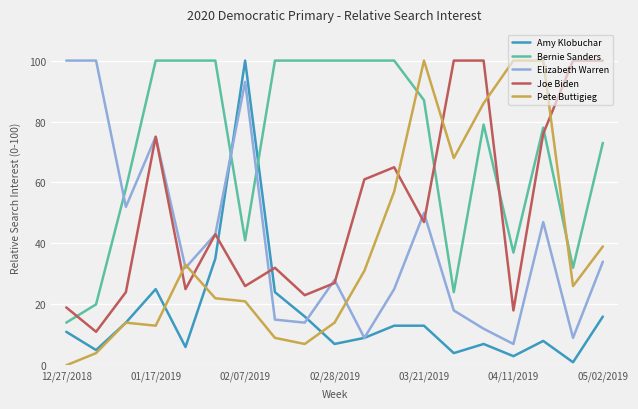

Which series has the largest total across all categories?

Bernie Sanders